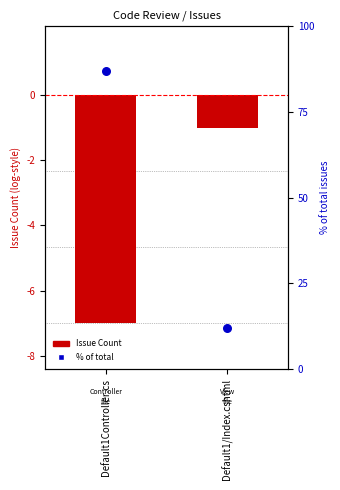

At which category is the sum across all series the highest?

Default1Controller.cs